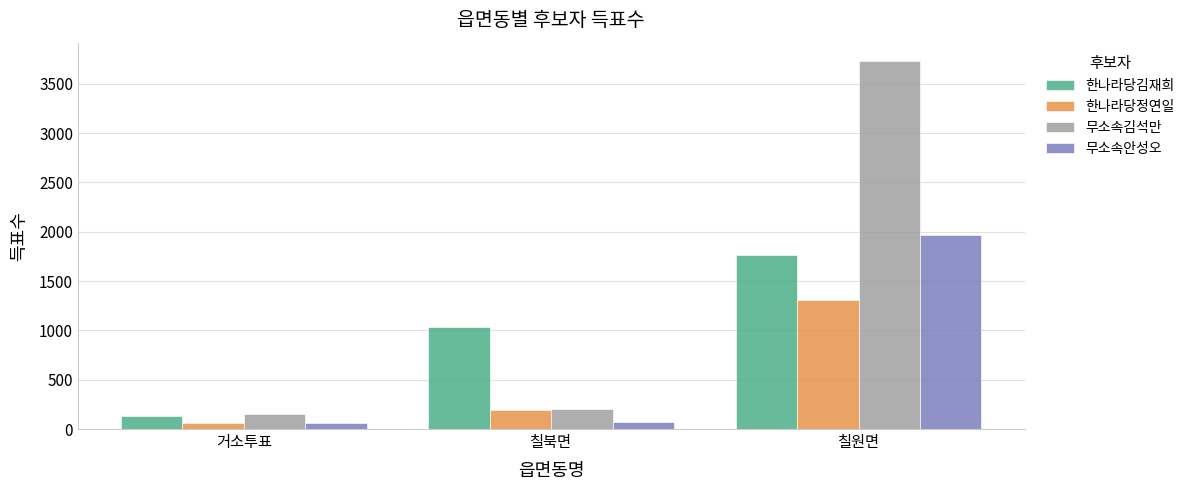

Where is 한나라당정연일 nearest to the value 683?

칠북면